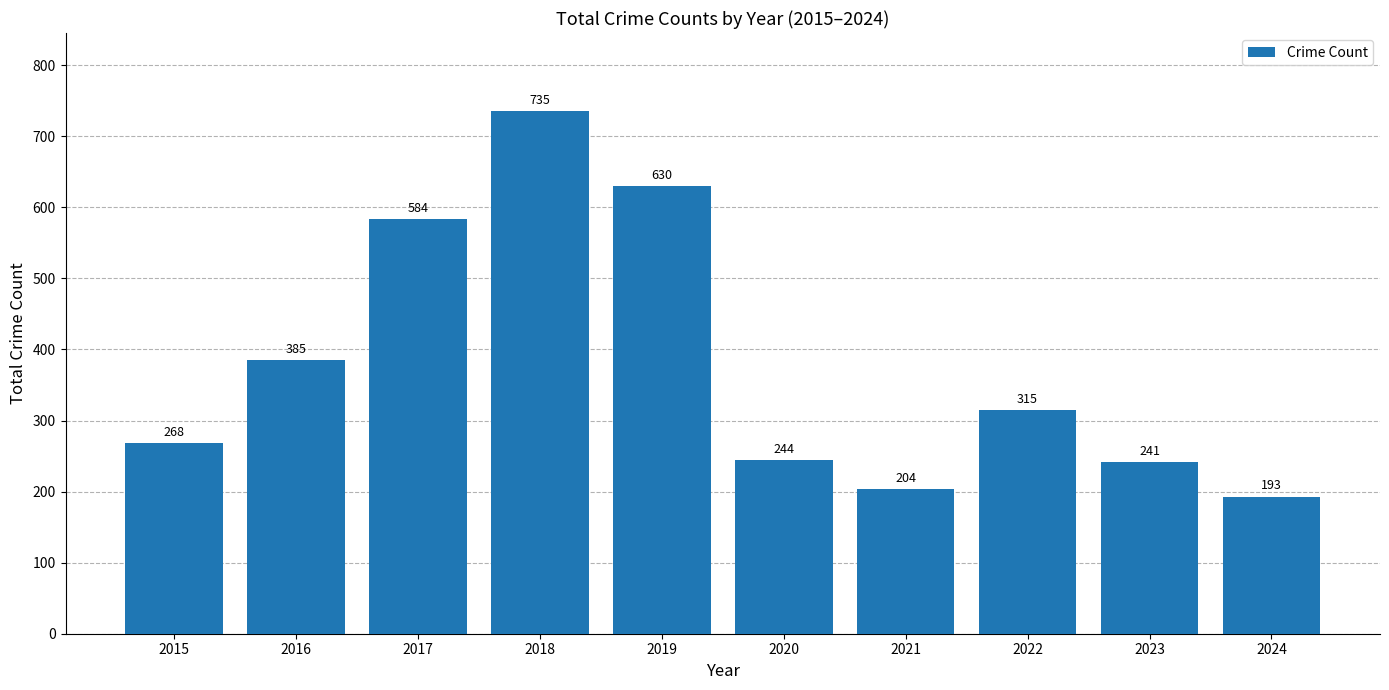

Reading left to right, extract all data points from this chart.

268	385	584	735	630	244	204	315	241	193